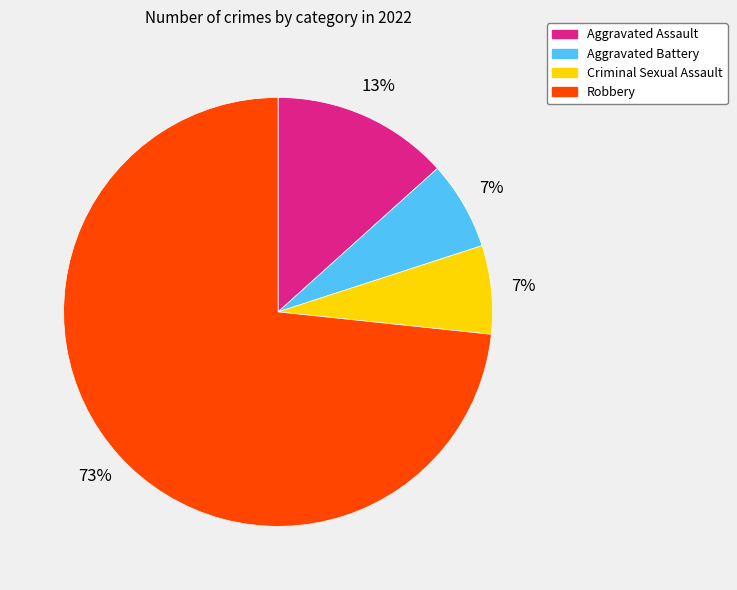

Which has a higher value, Robbery or Criminal Sexual Assault?

Robbery